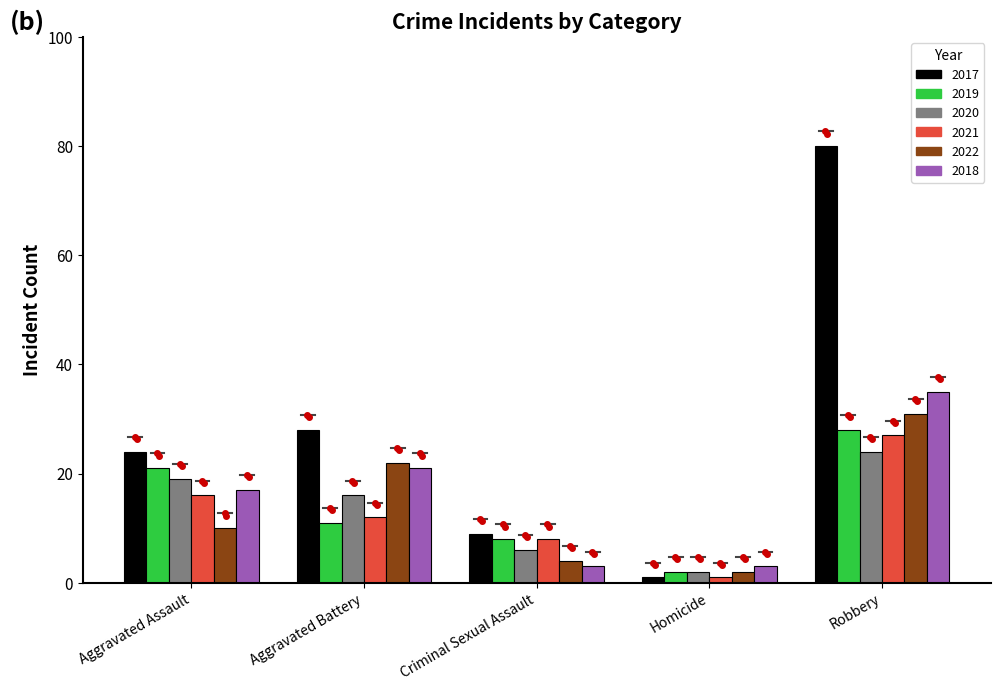

How many data points in 2018 are less than 17?

2